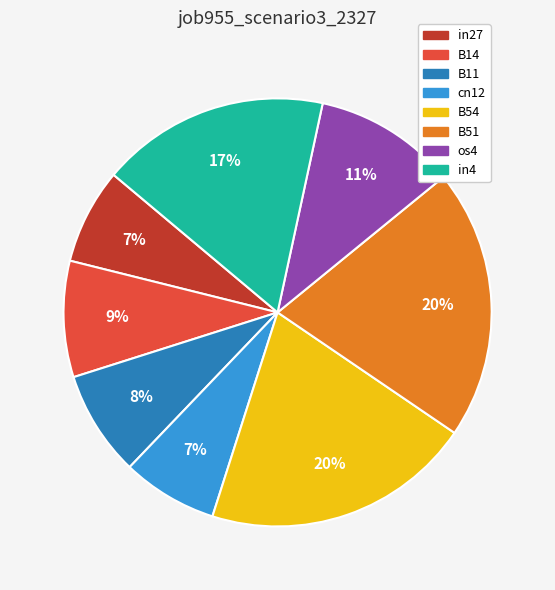

Which has a higher value, cn12 or os4?

os4